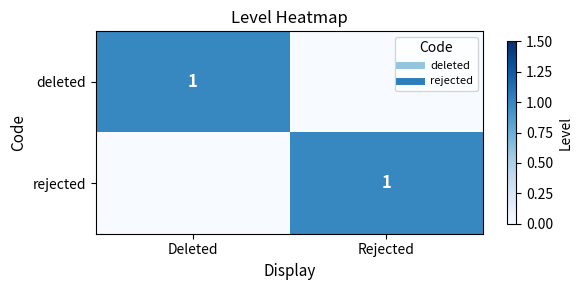

What is the spread (max minus min) of values at Rejected?

1